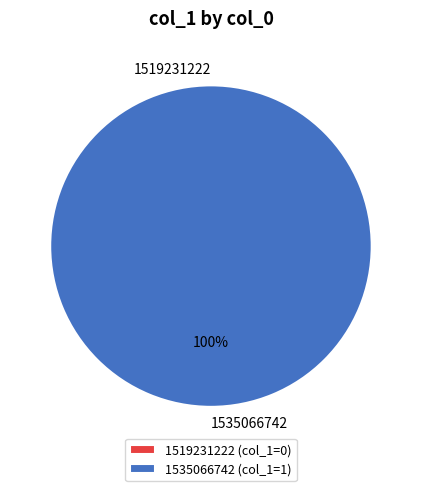

What percentage is the 1535066742 slice, to the nearest percent?

100%